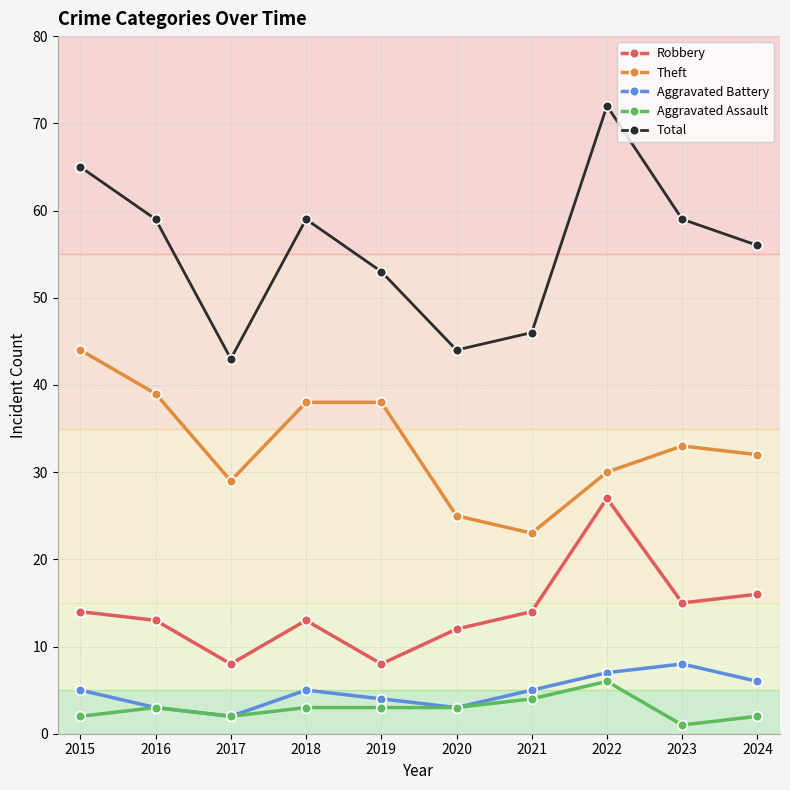

At how many categories does at least one series exceed 48?

7